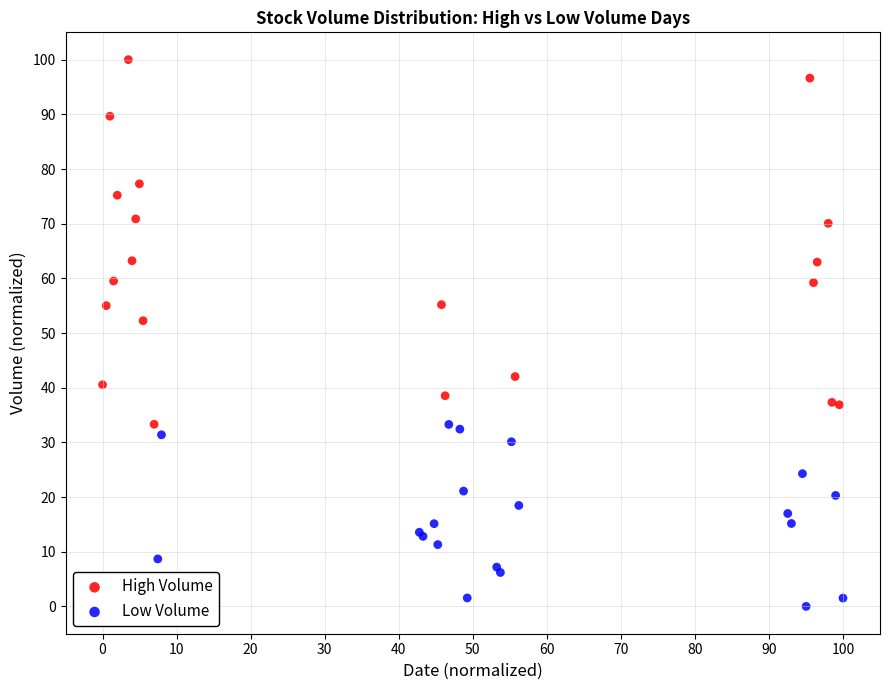

Which series reaches the maximum Y coordinate?

High Volume